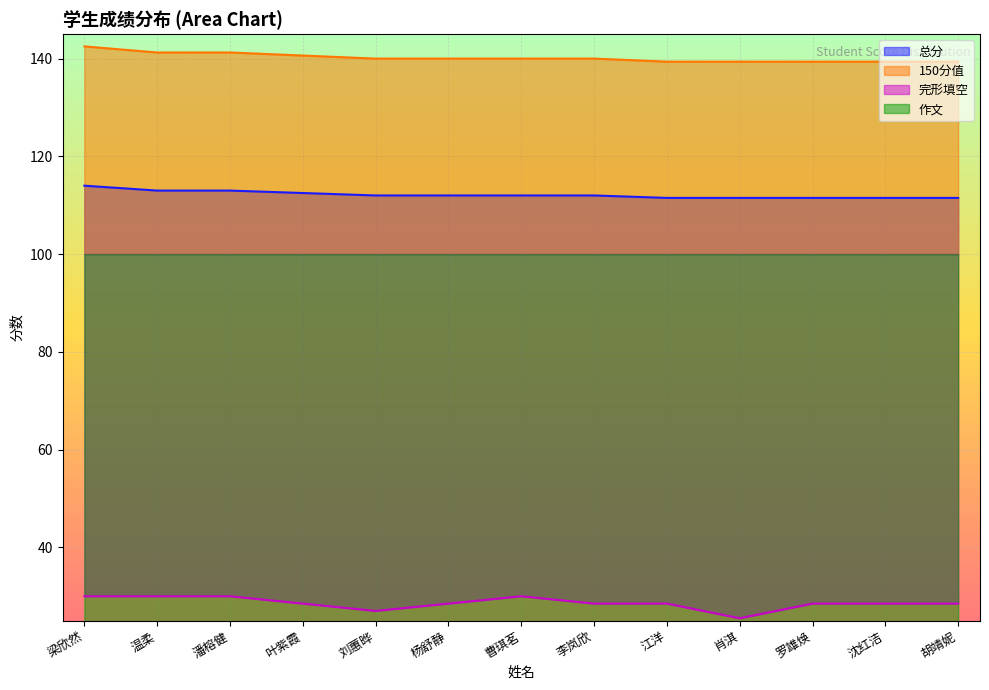

Is the value of 150分值 at 潘榕健 greater than the value of 完形填空 at 潘榕健?

Yes